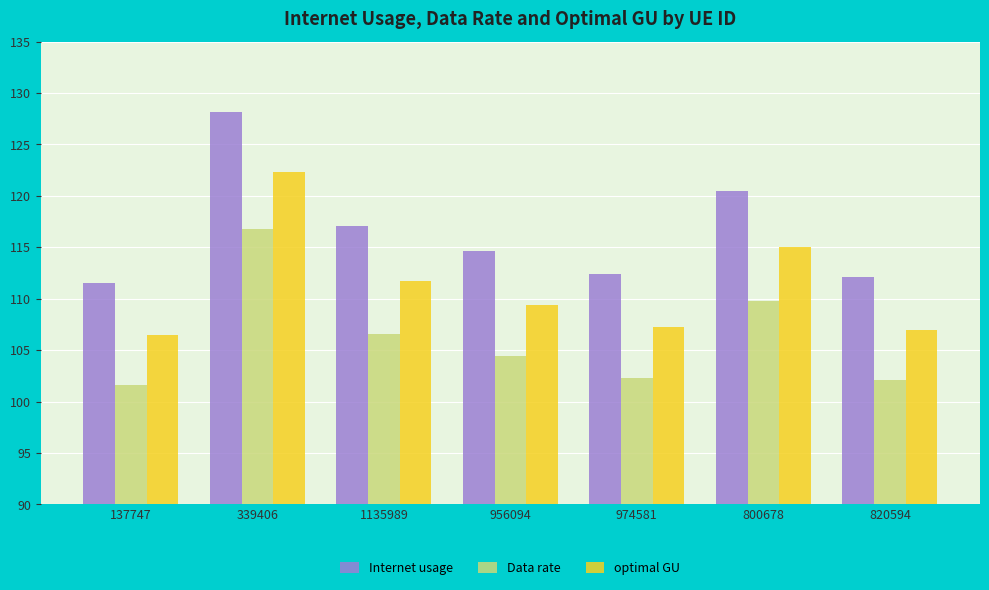

Reading left to right, list all the values displayed in this chart.

Internet usage: 111.6	128.2	117.1	114.6	112.4	120.5	112.1
Data rate: 101.6	116.7	106.6	104.4	102.3	109.7	102.1
optimal GU: 106.5	122.3	111.7	109.4	107.2	115.0	107.0